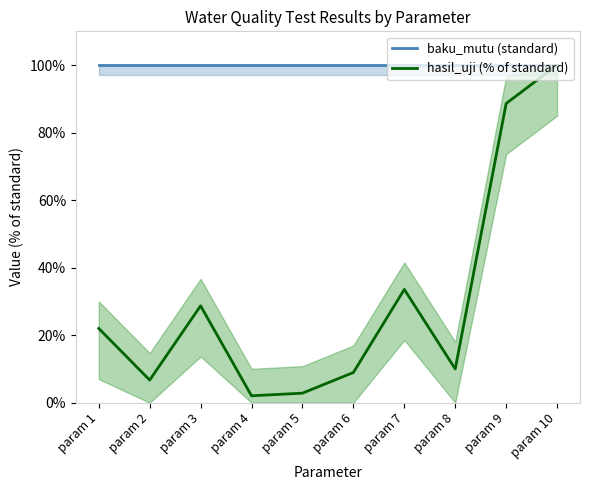

Reading right to left, extract all data points from this chart.

baku_mutu (standard): 100.0	100.0	100.0	100.0	100.0	100.0	100.0	100.0	100.0	100.0
hasil_uji (% of standard): 100.0	88.6	10.0	33.6	9.0	2.8	2.1	28.7	6.7	22.0